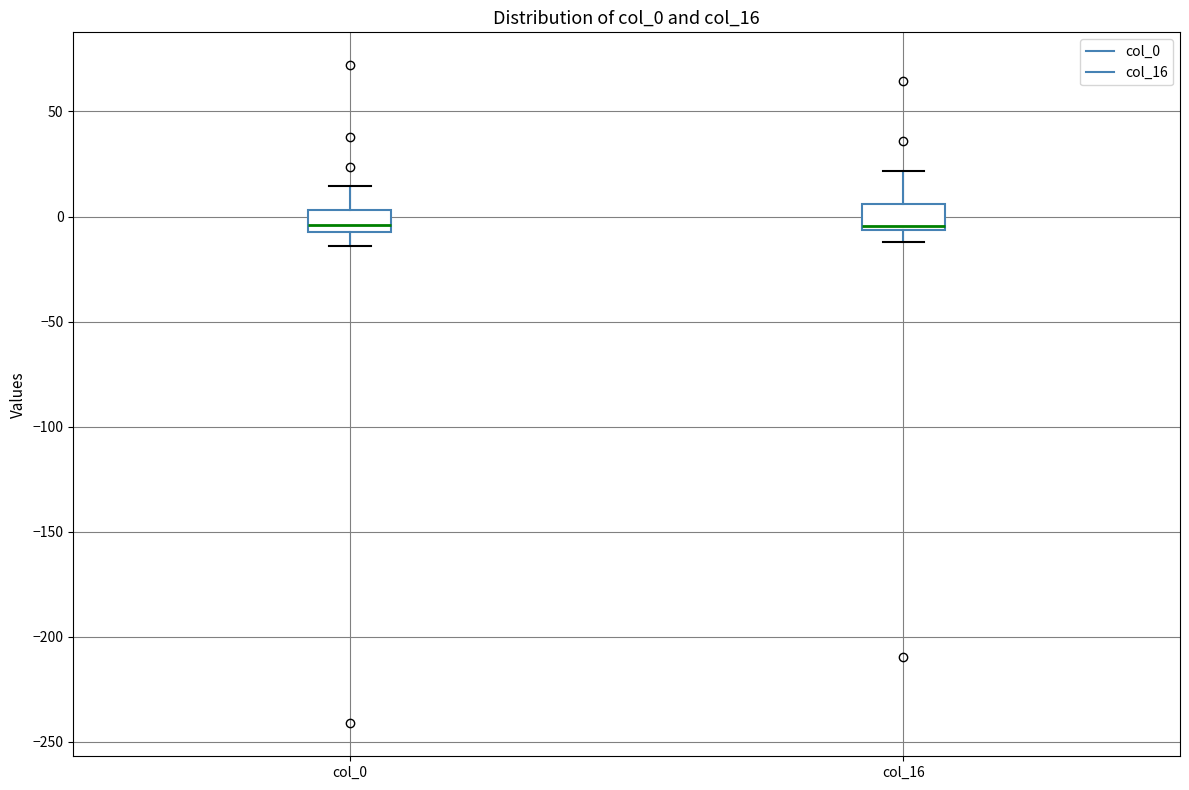

Where is the upper edge of the box for col_16 on the y-axis? The values are not printed on the chart, so give them approximately, as read against the axis.

5